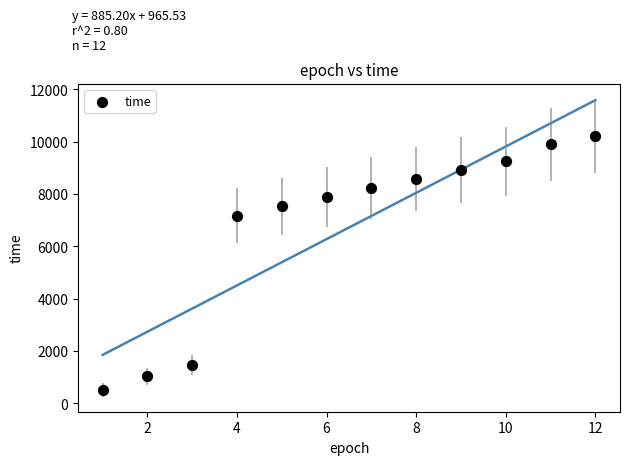

What Y value in the scatter plot is closest to 5360?

7177.9